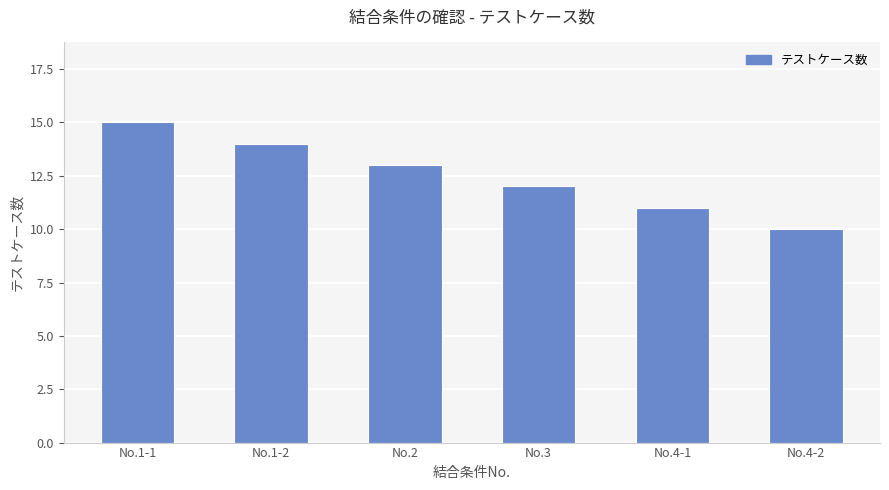

How many values are between 11 and 14?

4